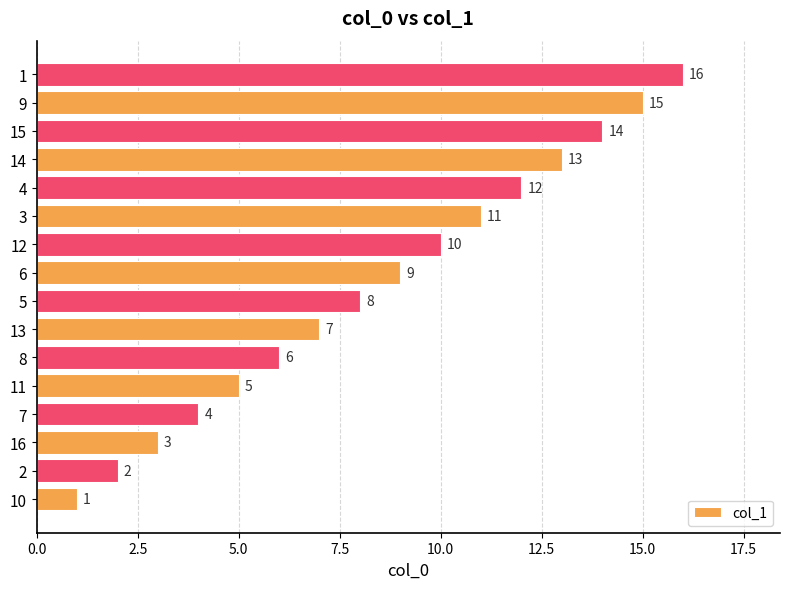

What is the difference between the second highest and second lowest values?

13